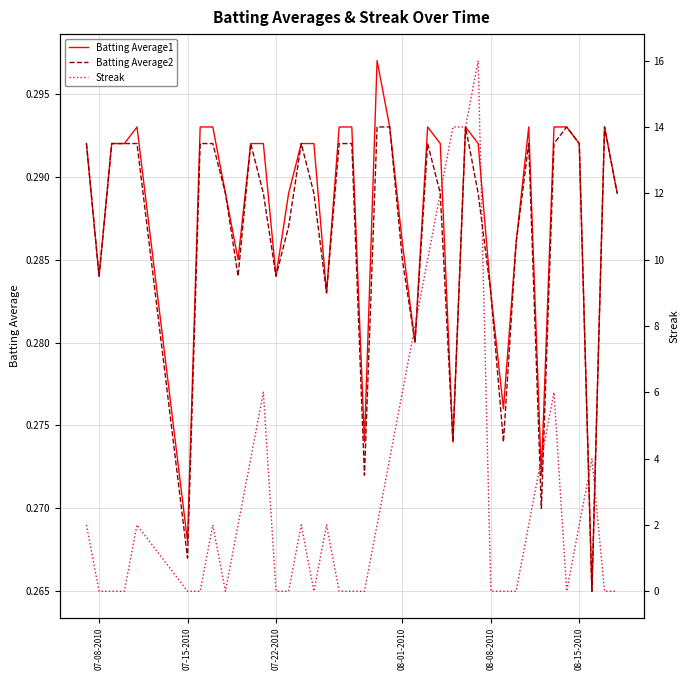

Which series ends up on top after the final intersection of Batting Average1 and Streak?

Batting Average1